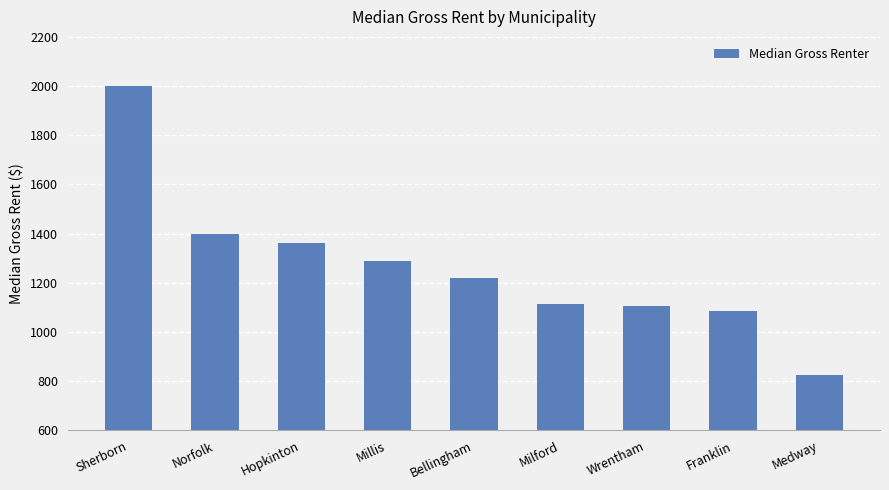

Reading right to left, list all the values displayed in this chart.

827	1087	1106	1113	1219	1289	1363	1400	2001